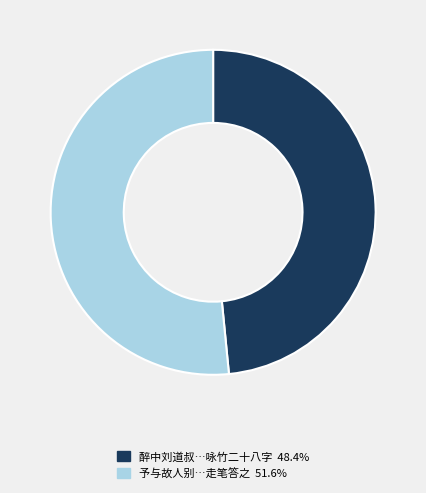

Does any single category account for the majority?

Yes